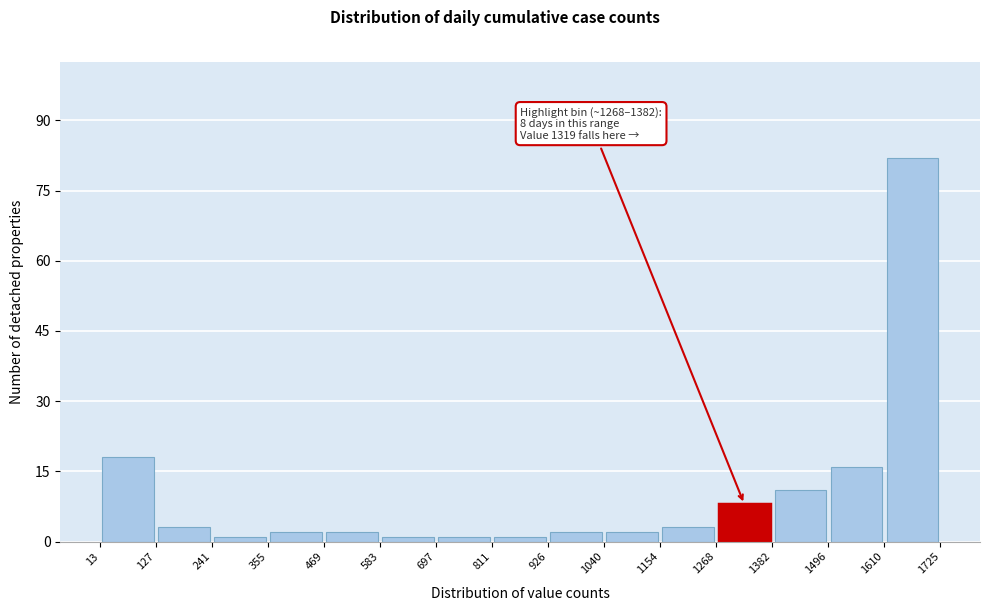

Which range on the x-axis has the tallest bar?

1610 to 1725